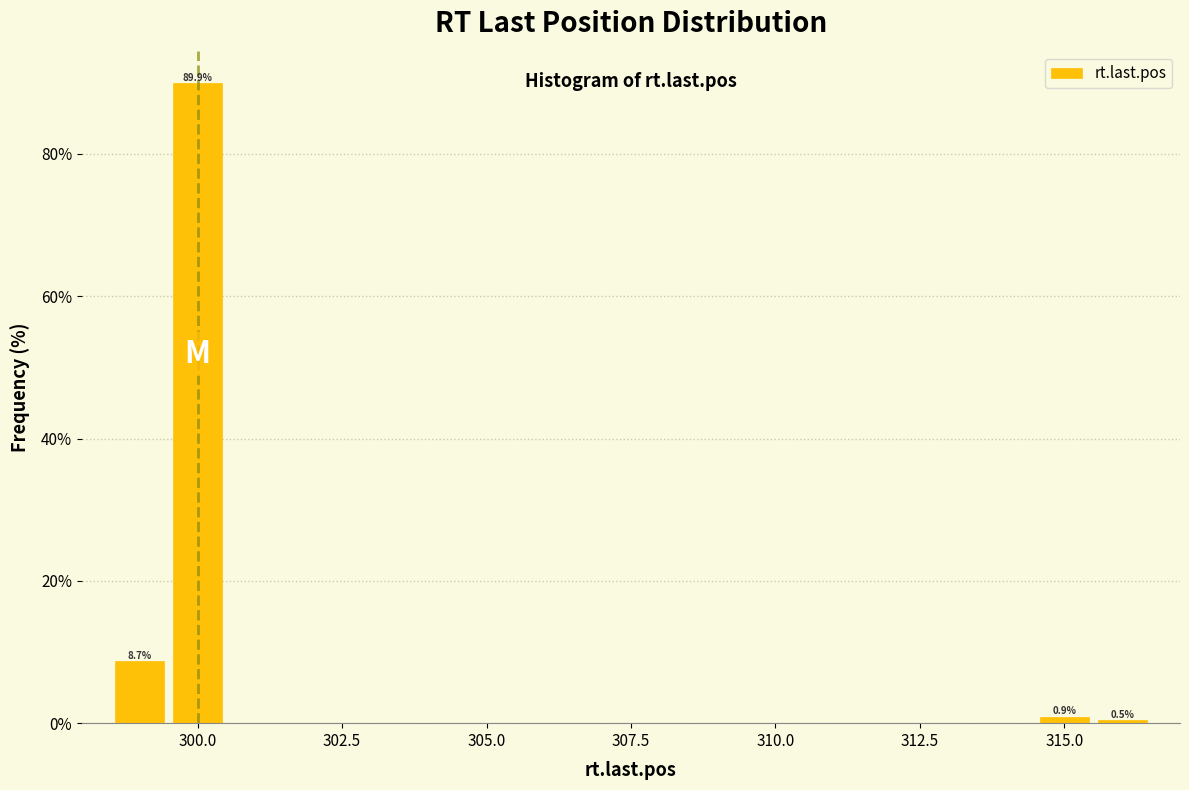

Read against the x-axis, roughly where is the centre of the tallest bar?

300.0